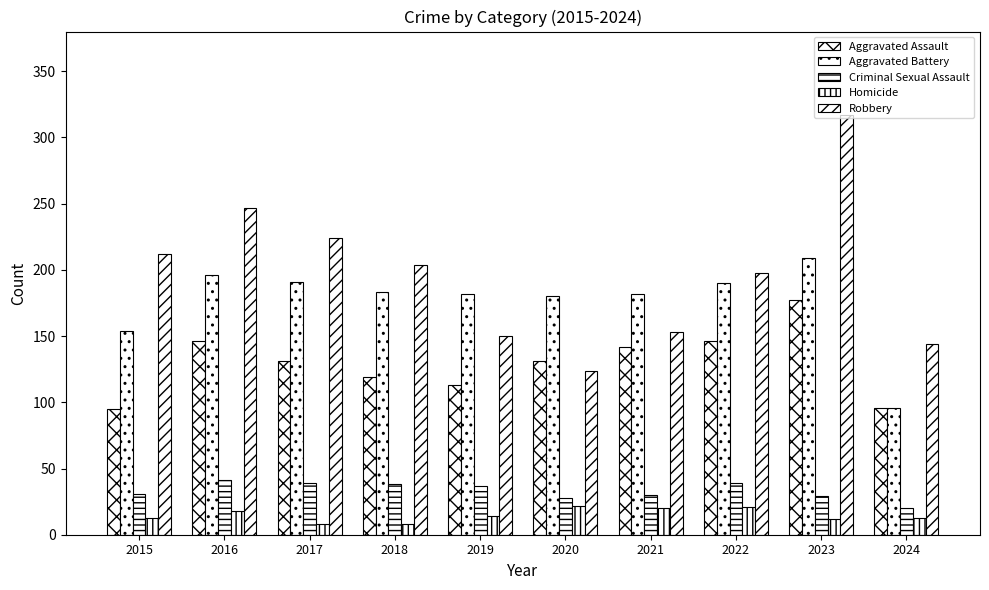

Read the Homicide value at 2022, to the nearest 10.

20